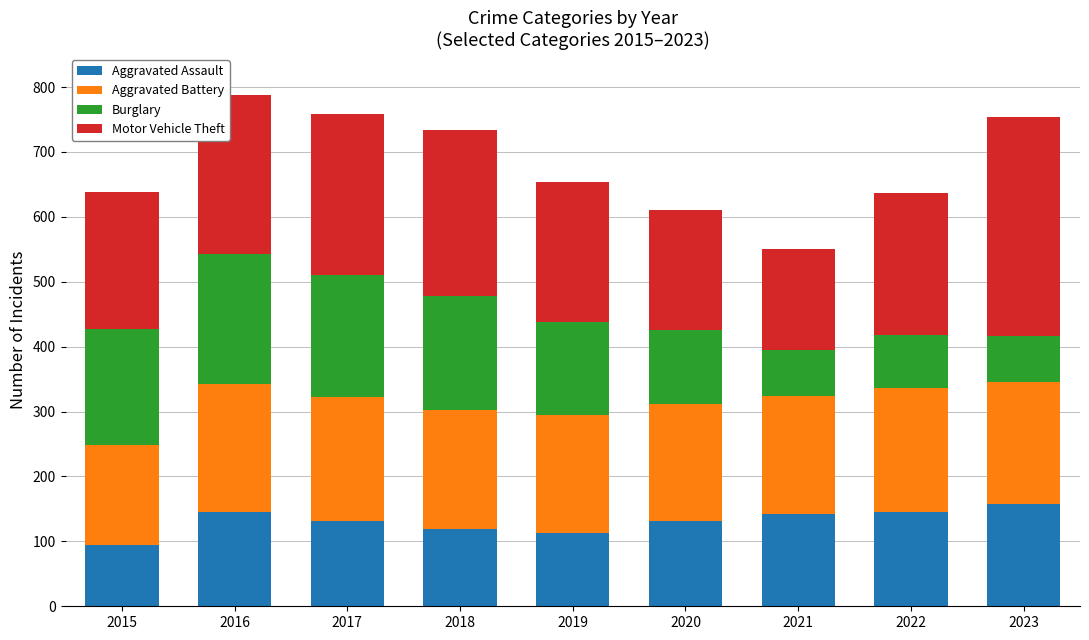

What is the average value of the Aggravated Assault series?

131